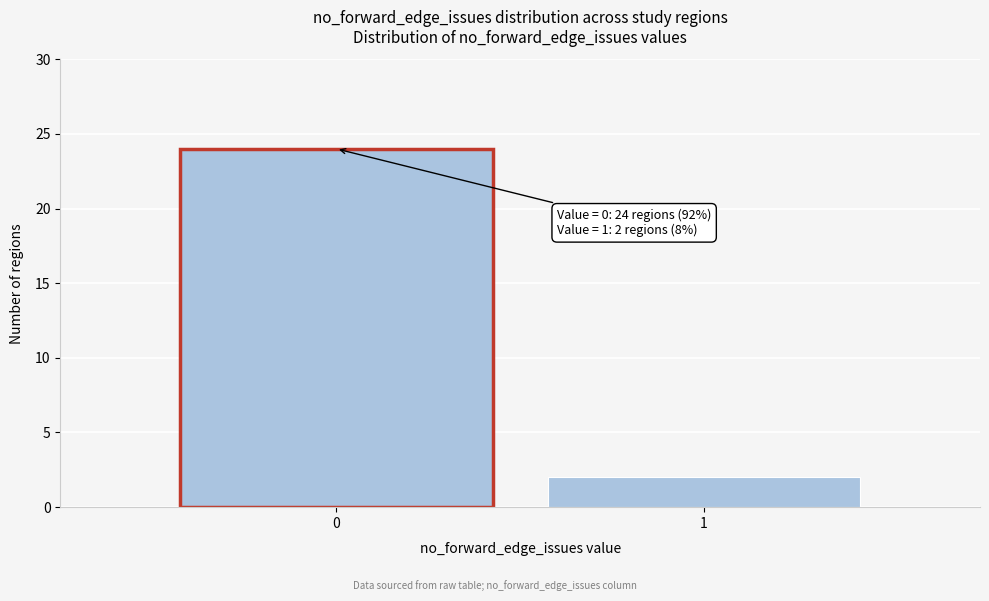

Reading left to right, list all the values displayed in this chart.

24	2